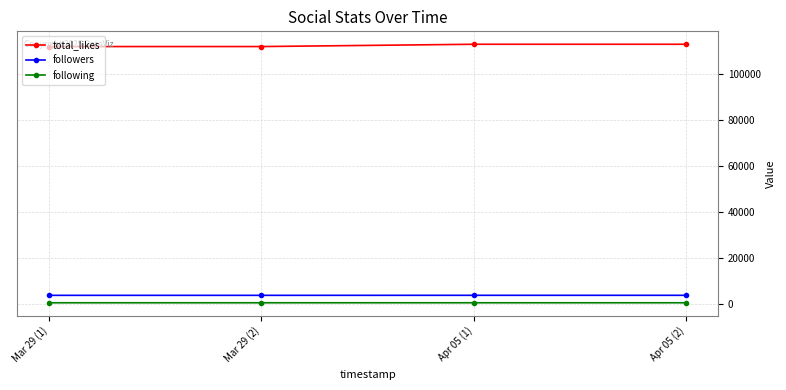

What is the average value of the followers series?

3667